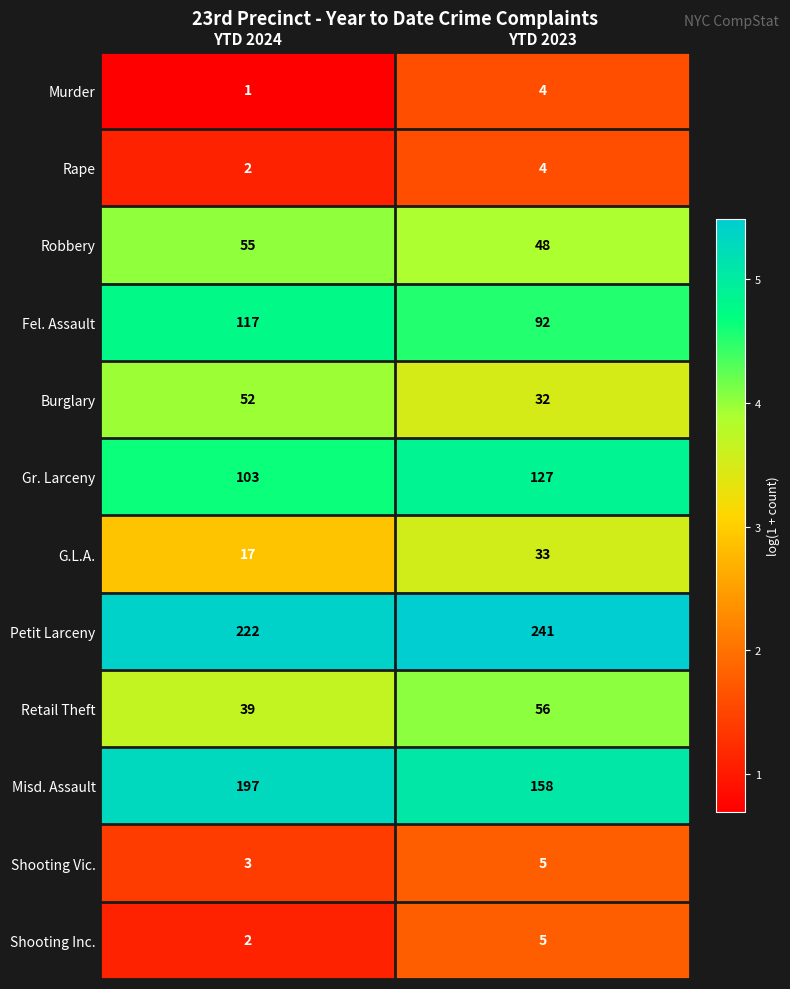

List the labels in order of Shooting Vic. value, largest first.

YTD 2023, YTD 2024